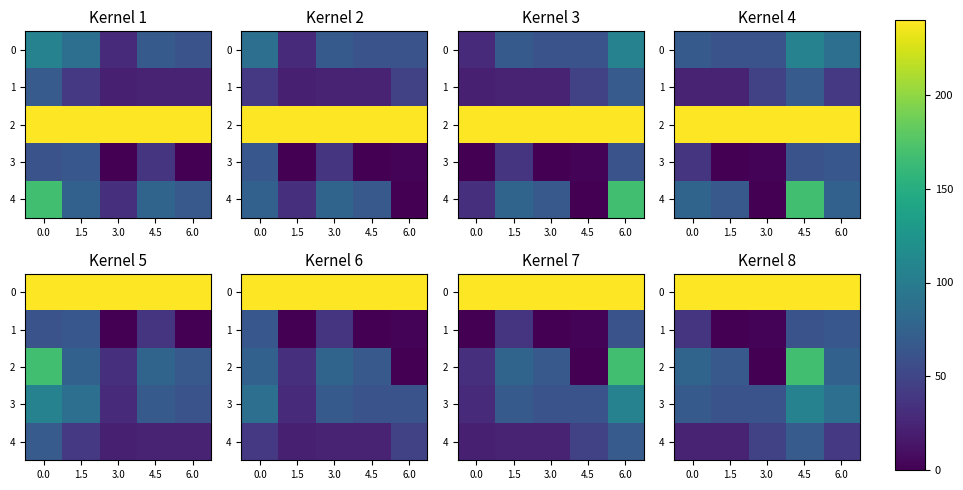

The 3 series shows 27.8 at 1.5. True or false?

False